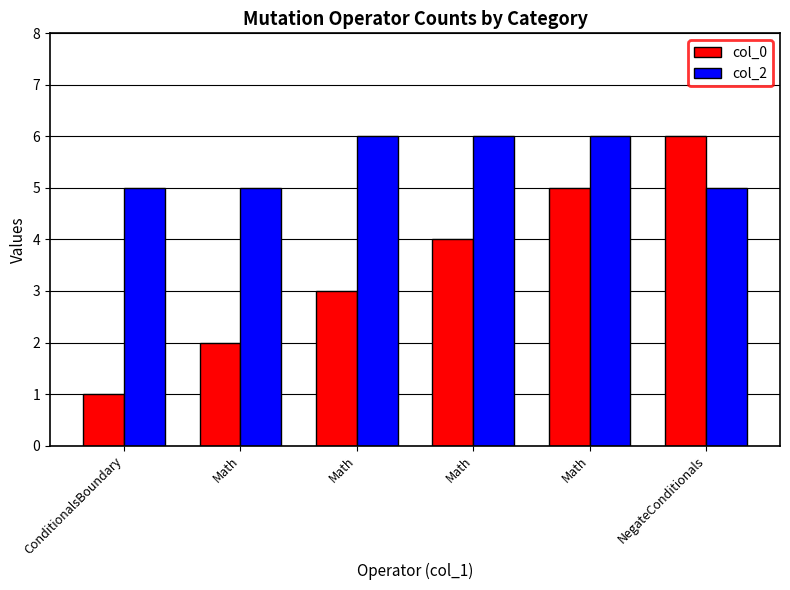

The col_0 series shows 1 at ConditionalsBoundary. True or false?

True